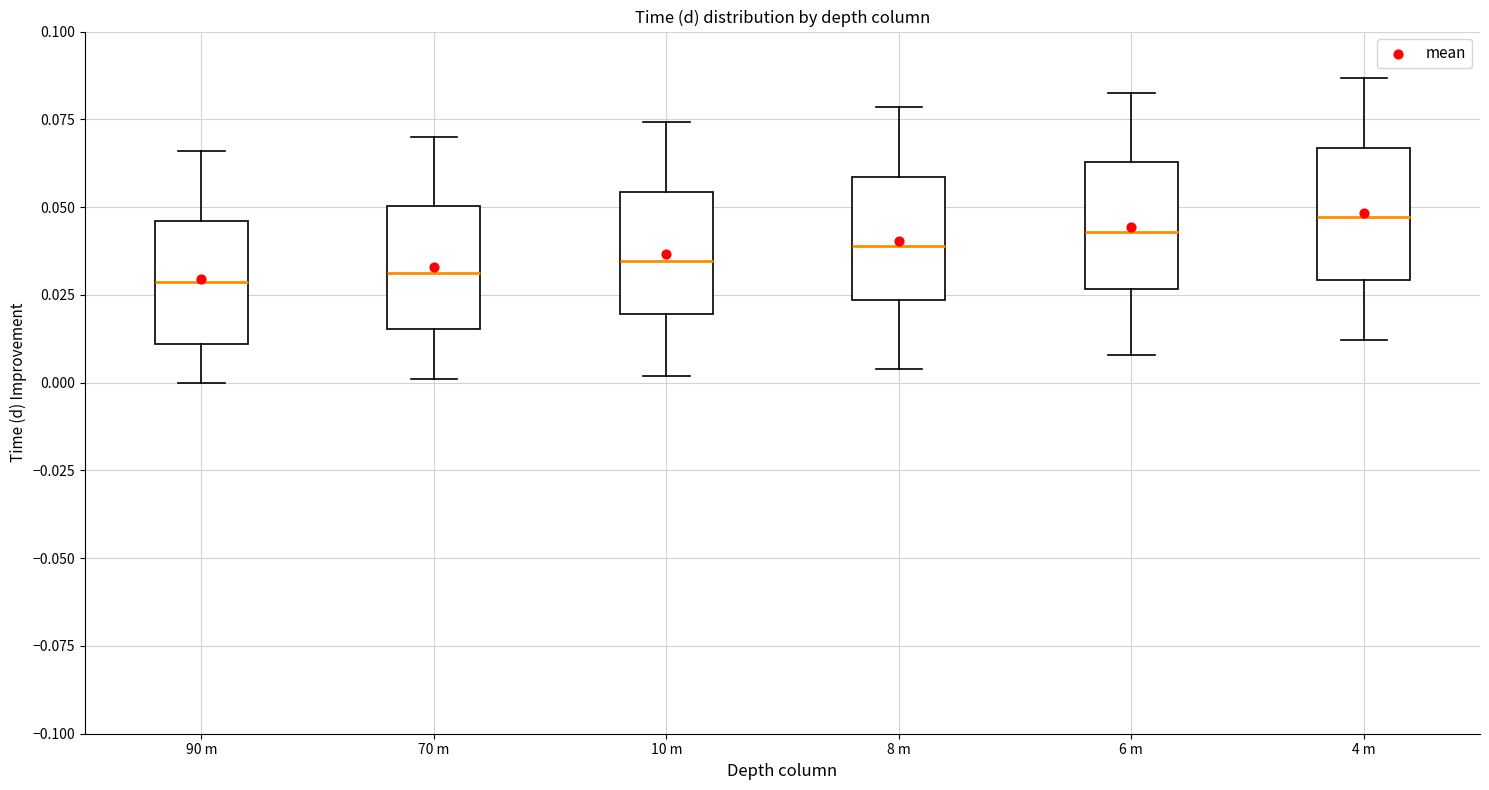

Reading left to right, transcribe this box plot: for each box, give where its median line is, the range the box spans, and where its two whiskers end, as read against the y-axis. The values are not printed on the chart, so give them approximately, as read against the axis.

90 m: median 0.030, box 0.010 to 0.045, whiskers 0.000 to 0.065
70 m: median 0.030, box 0.015 to 0.050, whiskers 0.000 to 0.070
10 m: median 0.035, box 0.020 to 0.055, whiskers 0.000 to 0.075
8 m: median 0.040, box 0.025 to 0.060, whiskers 0.005 to 0.080
6 m: median 0.045, box 0.025 to 0.065, whiskers 0.010 to 0.085
4 m: median 0.045, box 0.030 to 0.065, whiskers 0.010 to 0.085